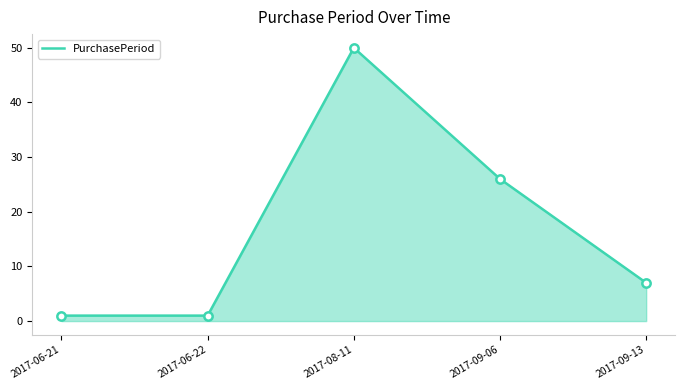

Reading left to right, transcribe all the data shown in this chart.

2017-06-21=1	2017-06-22=1	2017-08-11=50	2017-09-06=26	2017-09-13=7